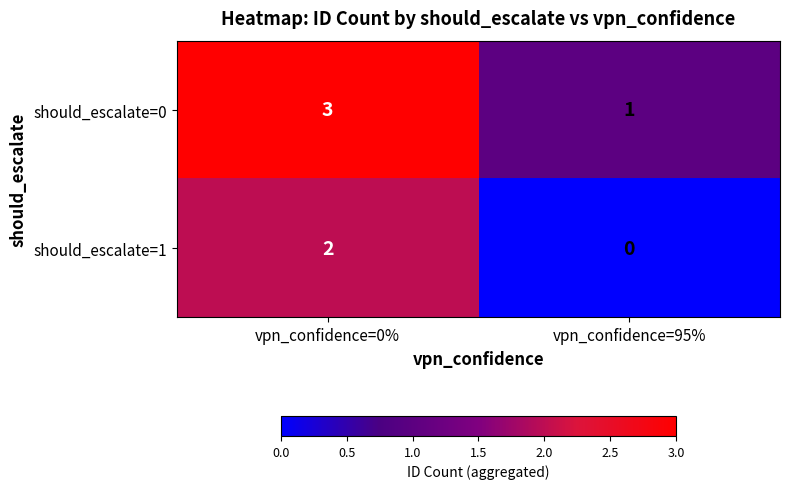

Rank the series at vpn_confidence=95% from highest to lowest value.

should_escalate=0, should_escalate=1